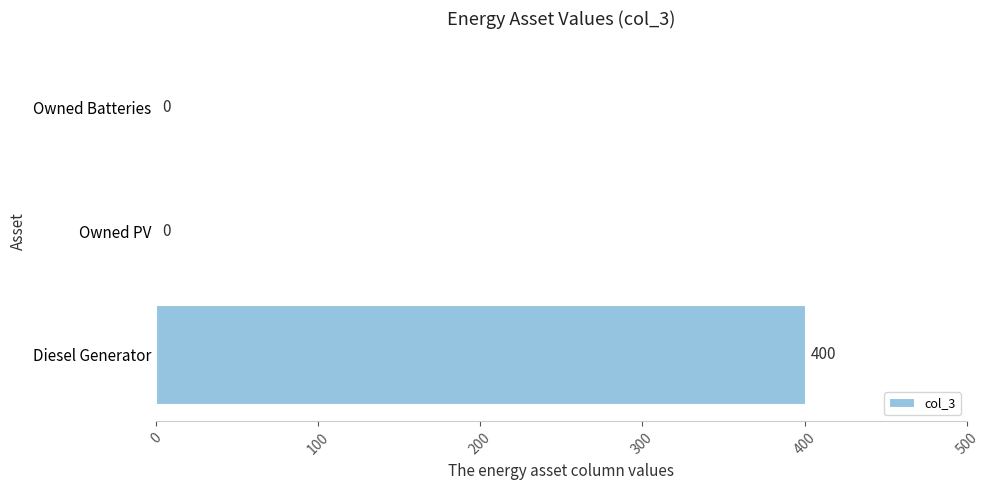

Is it true that the value at Owned Batteries is 0?

True